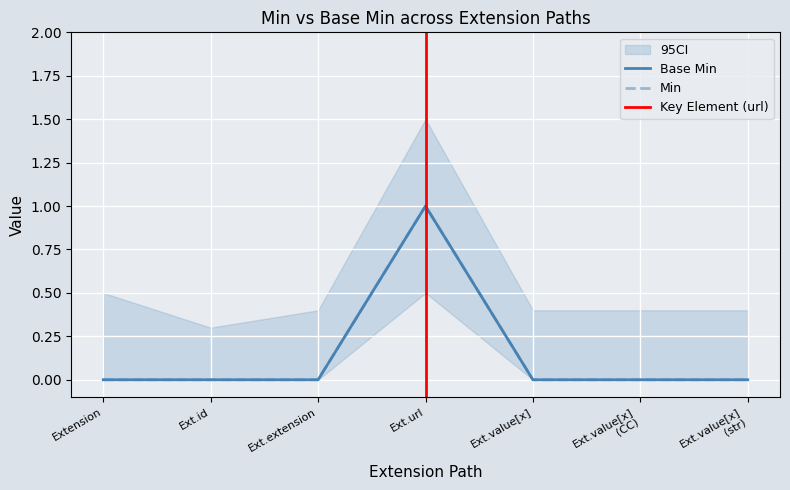

Where is Base Min nearest to the value 0?

Extension